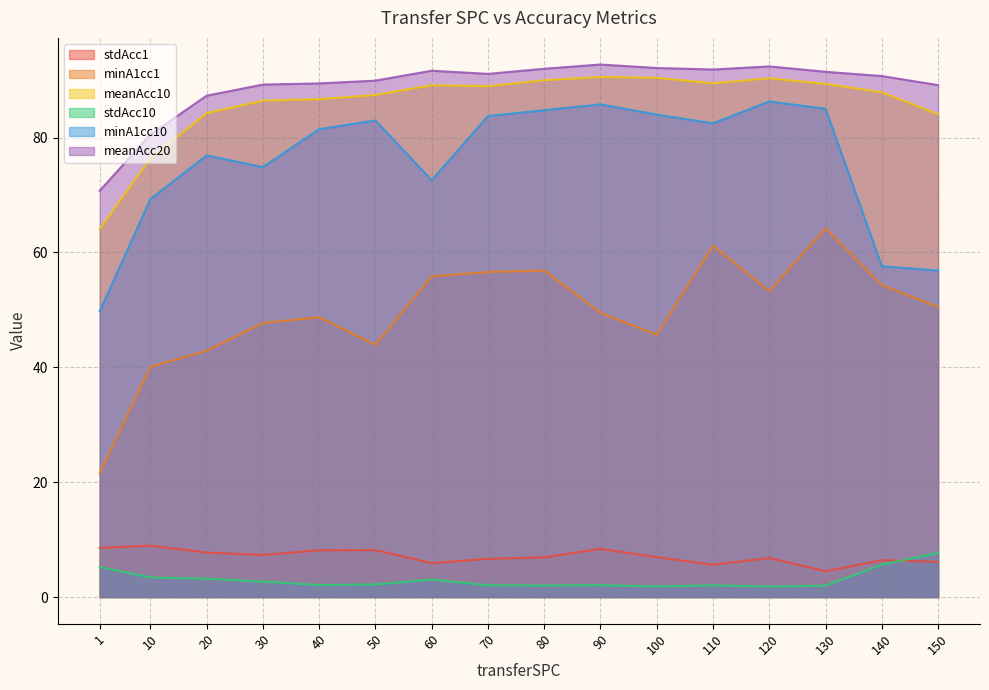

The value of stdAcc10 at 100 is 1.9. True or false?

True